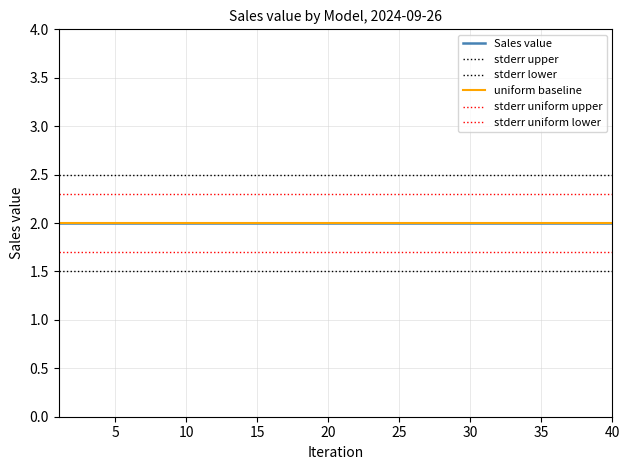

Which series has the widest spread of values?

Sales value